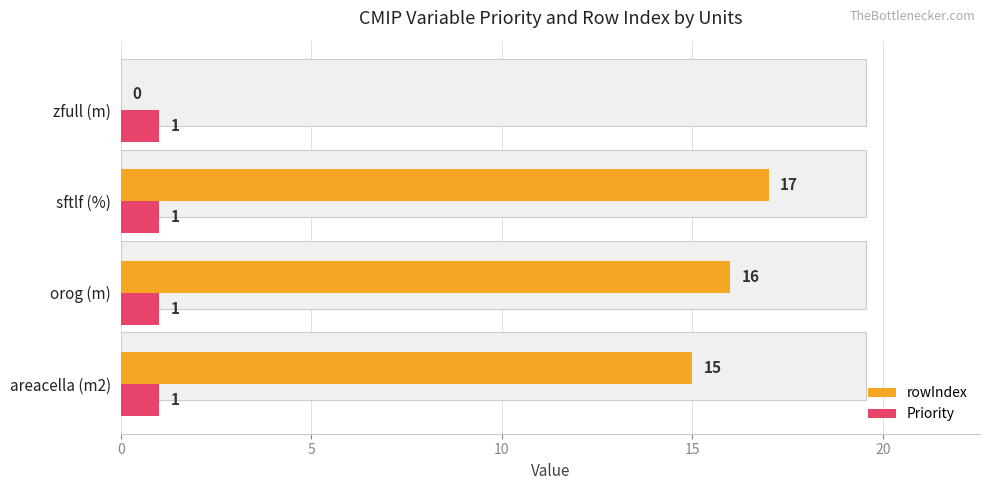

Between 0 and 5, which series saw the biggest shift?

rowIndex